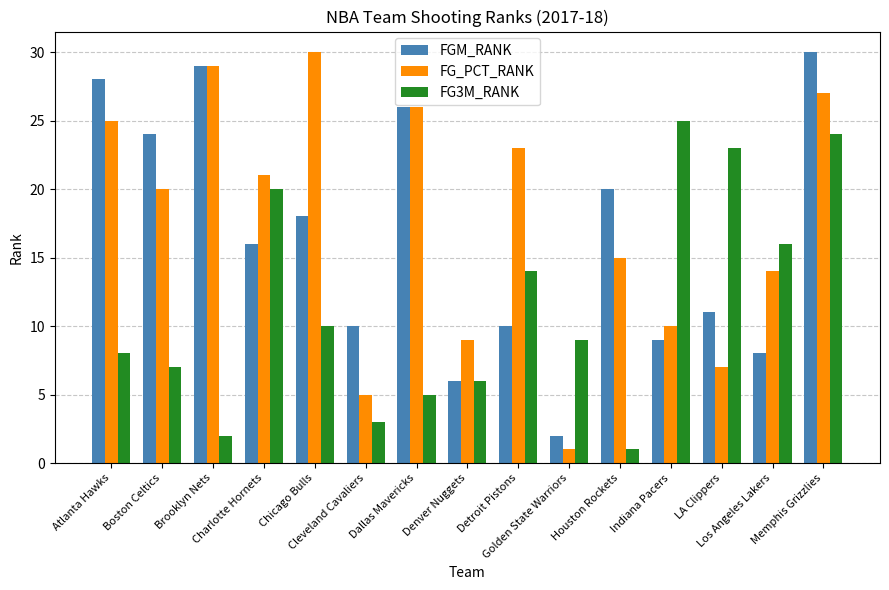

What is the spread (max minus min) of values at LA Clippers?

16